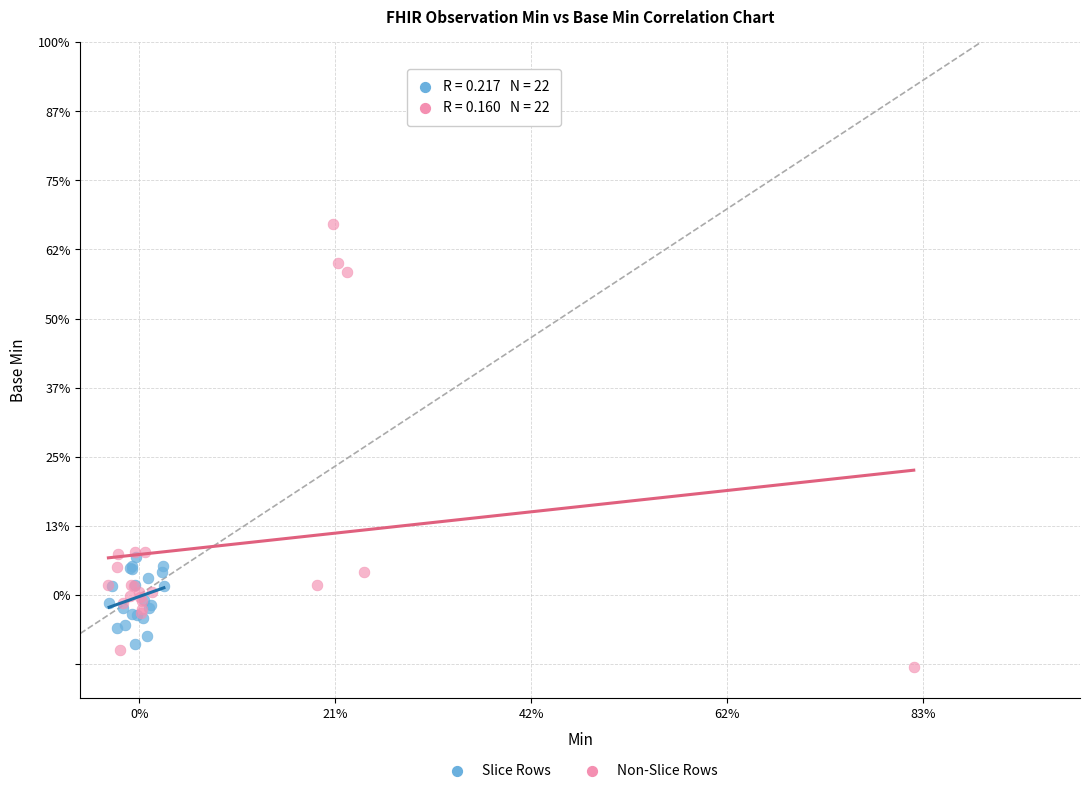

Which series has the widest spread of Y values?

Non-Slice Rows